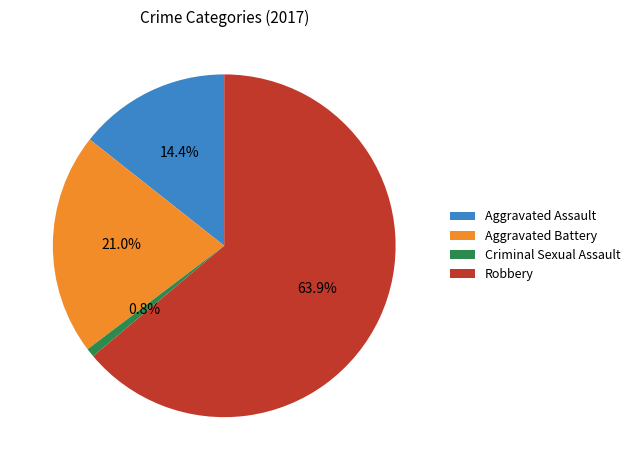

Rank the categories by value from lowest to highest.

Criminal Sexual Assault, Aggravated Assault, Aggravated Battery, Robbery